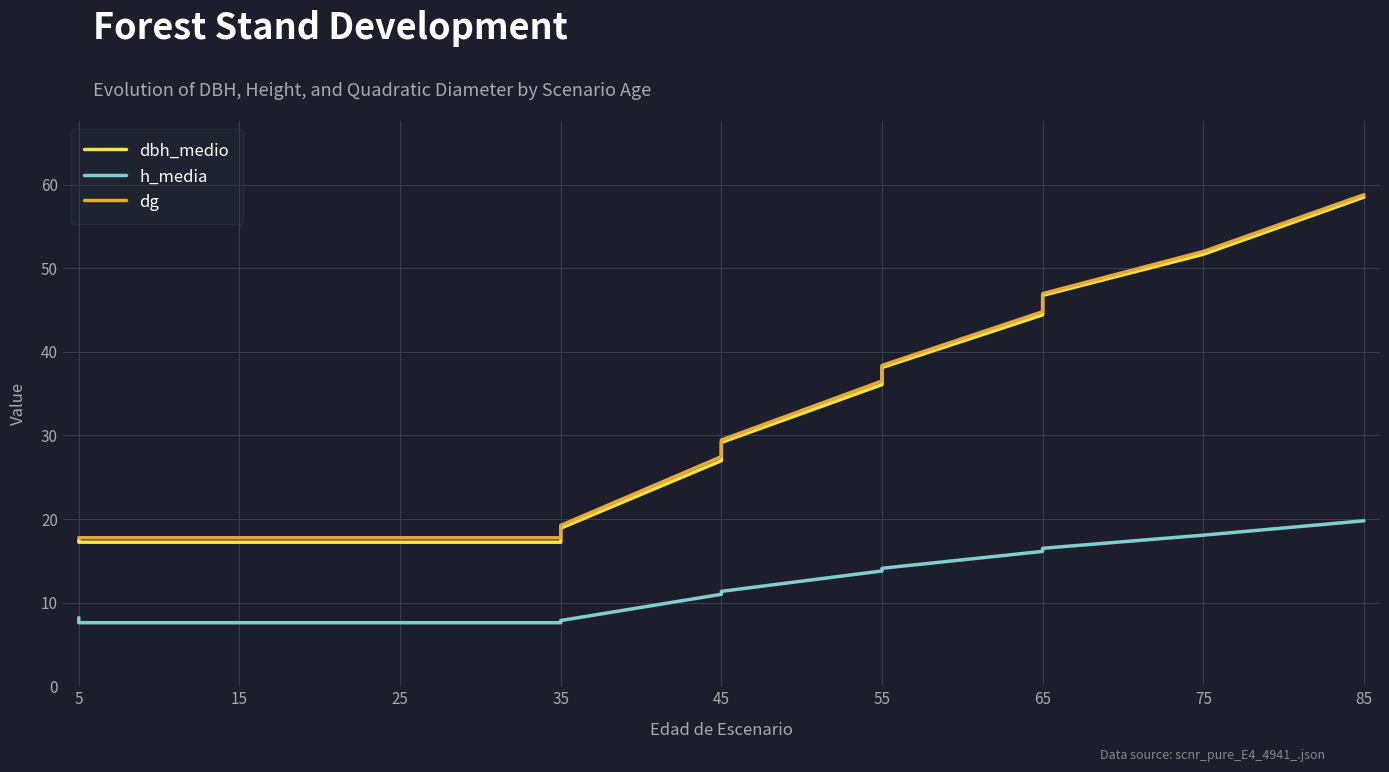

What is the greatest value displayed?

58.8